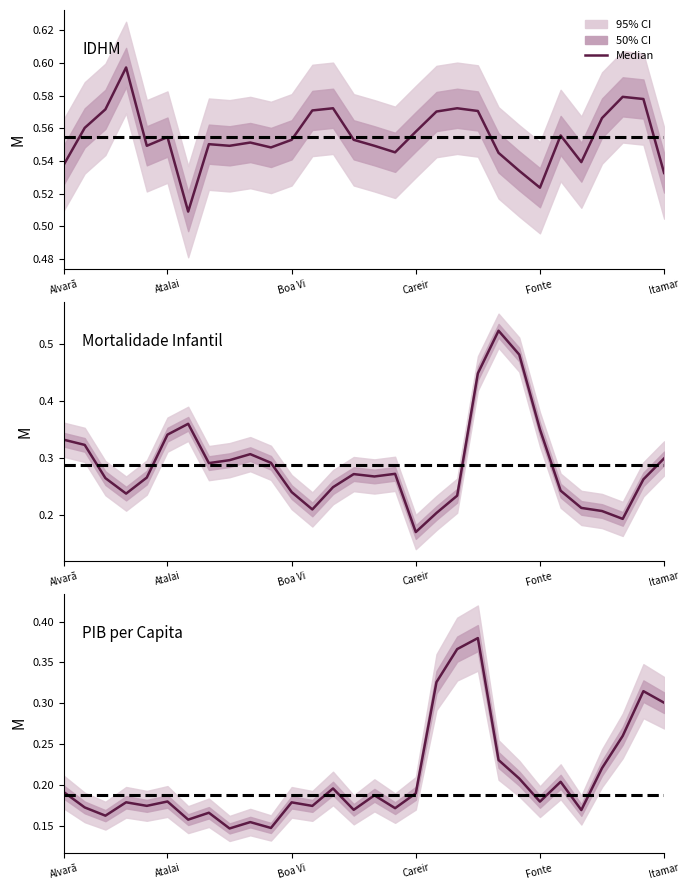

True or false: IDHM and Mortalidade Infantil intersect in this chart.

False